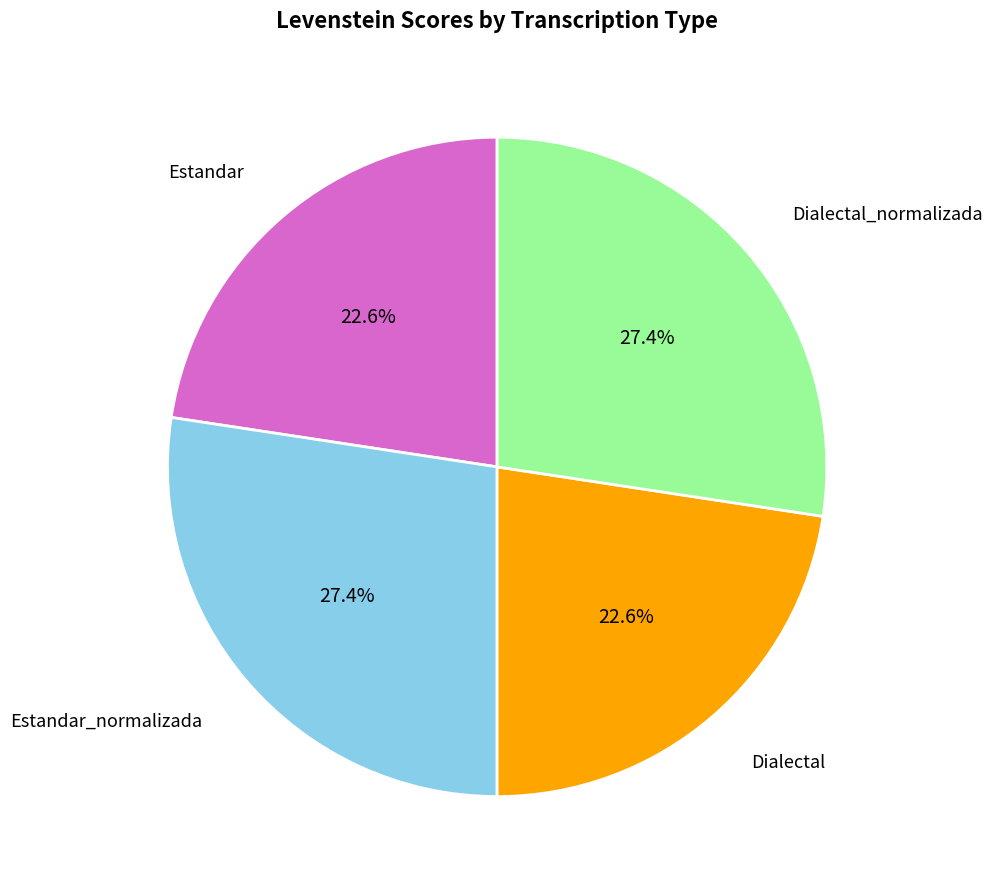

Is there any slice that represents more than half of the pie?

No